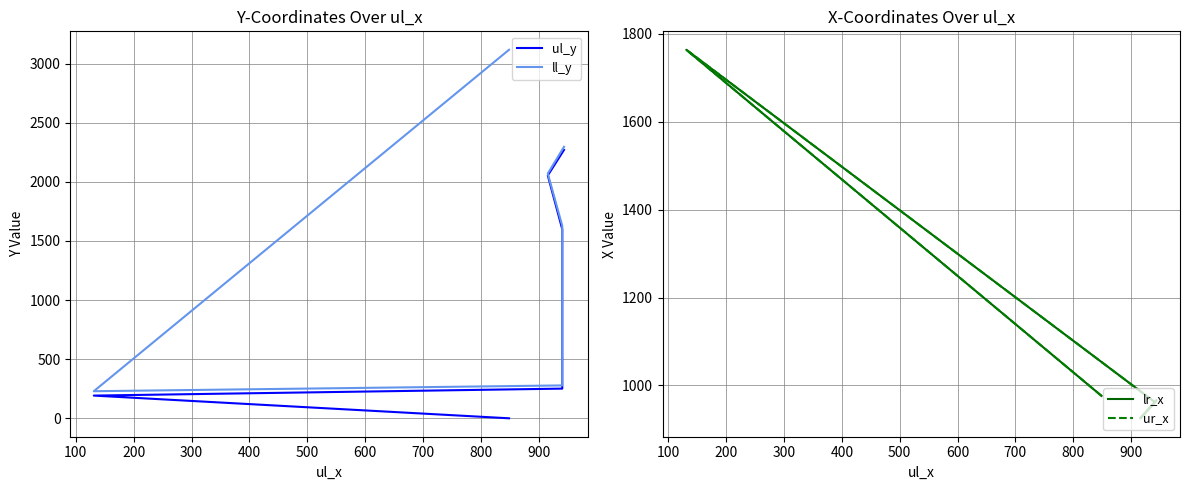

True or false: lr_x and ur_x cross at least once.

False